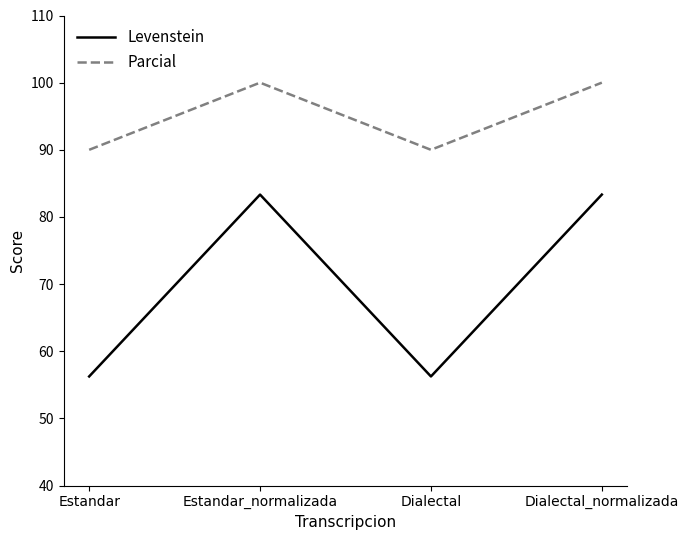

Which series has the largest total across all categories?

Parcial